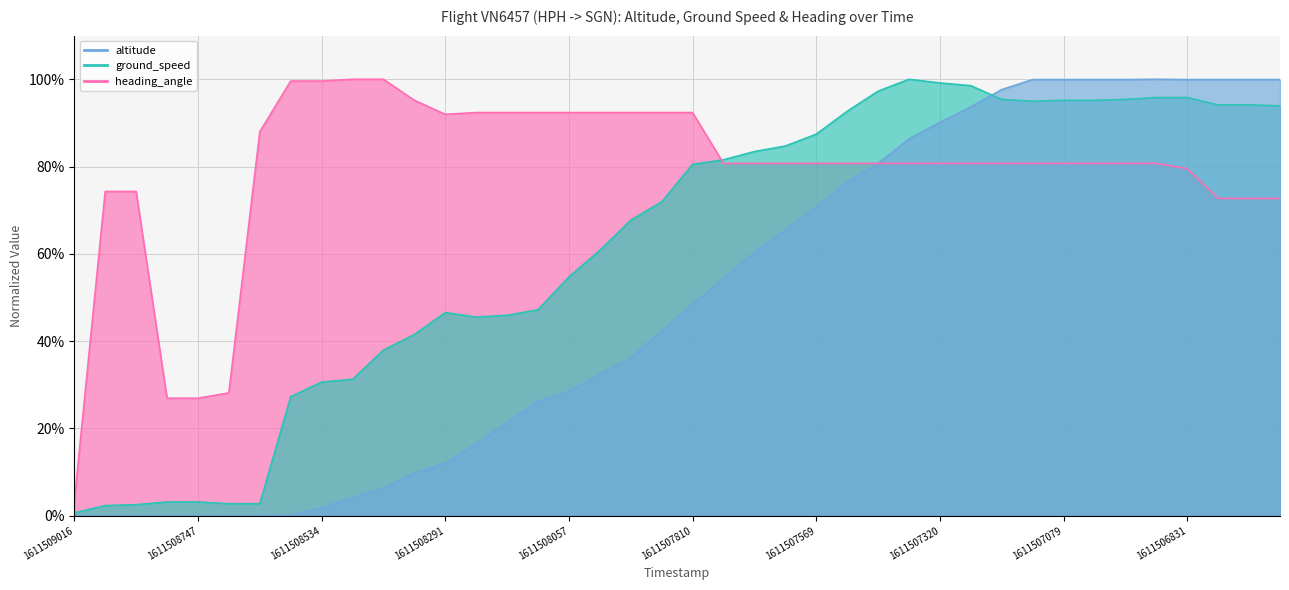

True or false: heading_angle has more than 0 points higher than both neighbors.

False